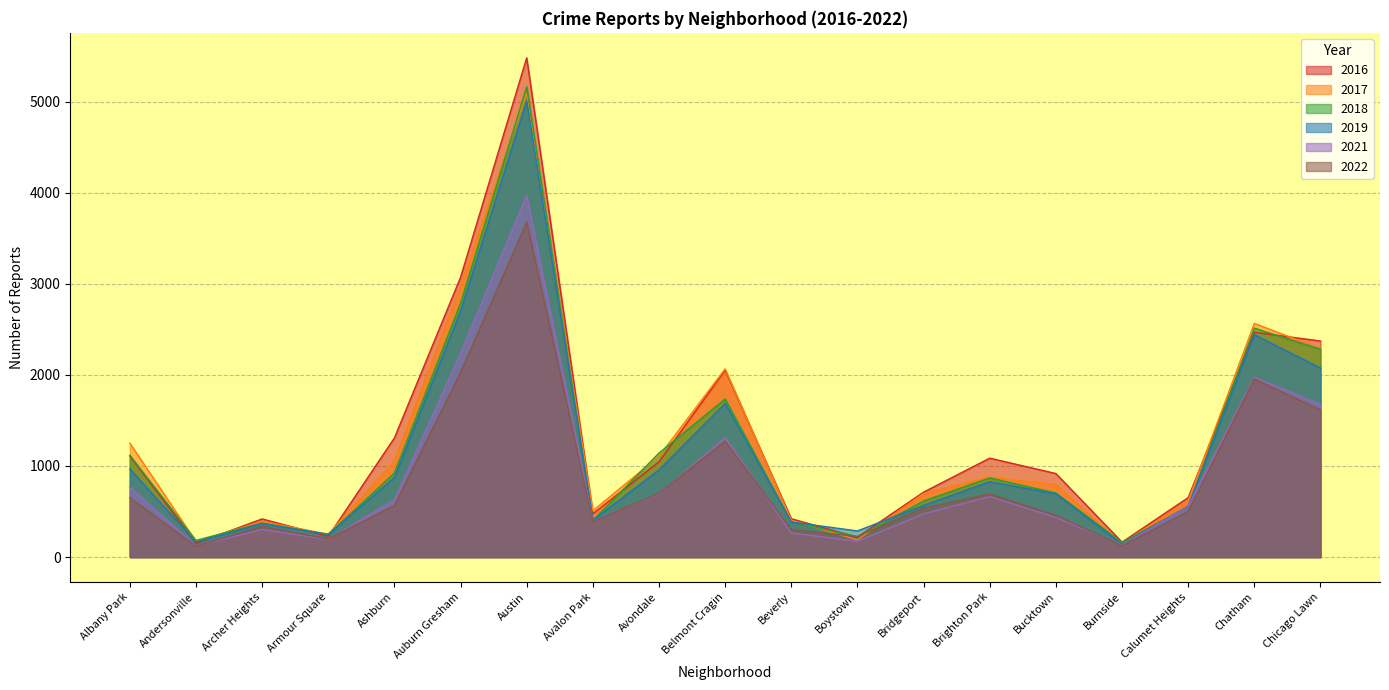

What is the total value across all series at Albany Park?

5864